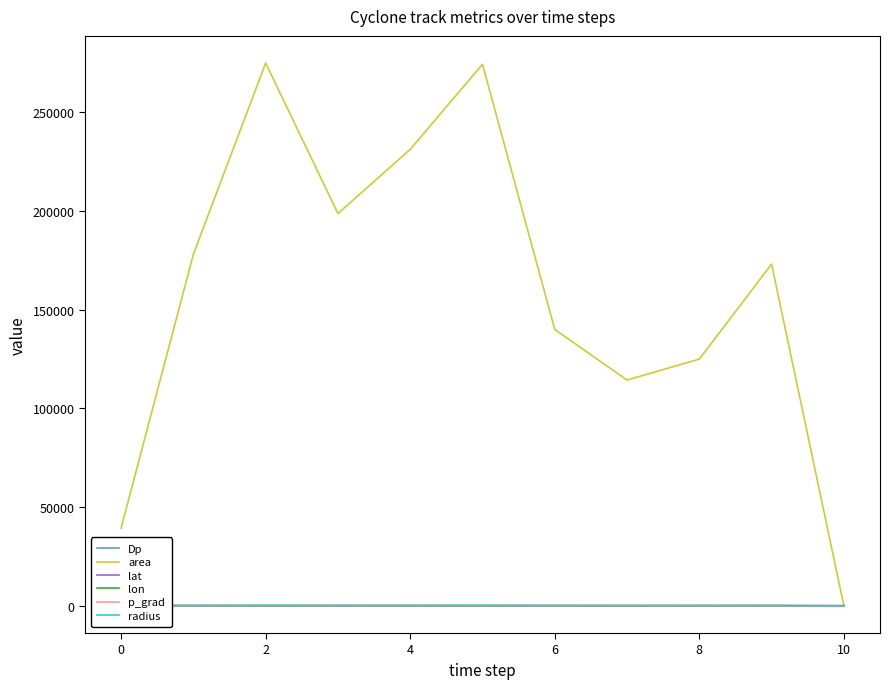

In lat, how many points are higher than both neighbors (excluding endpoints)?

1